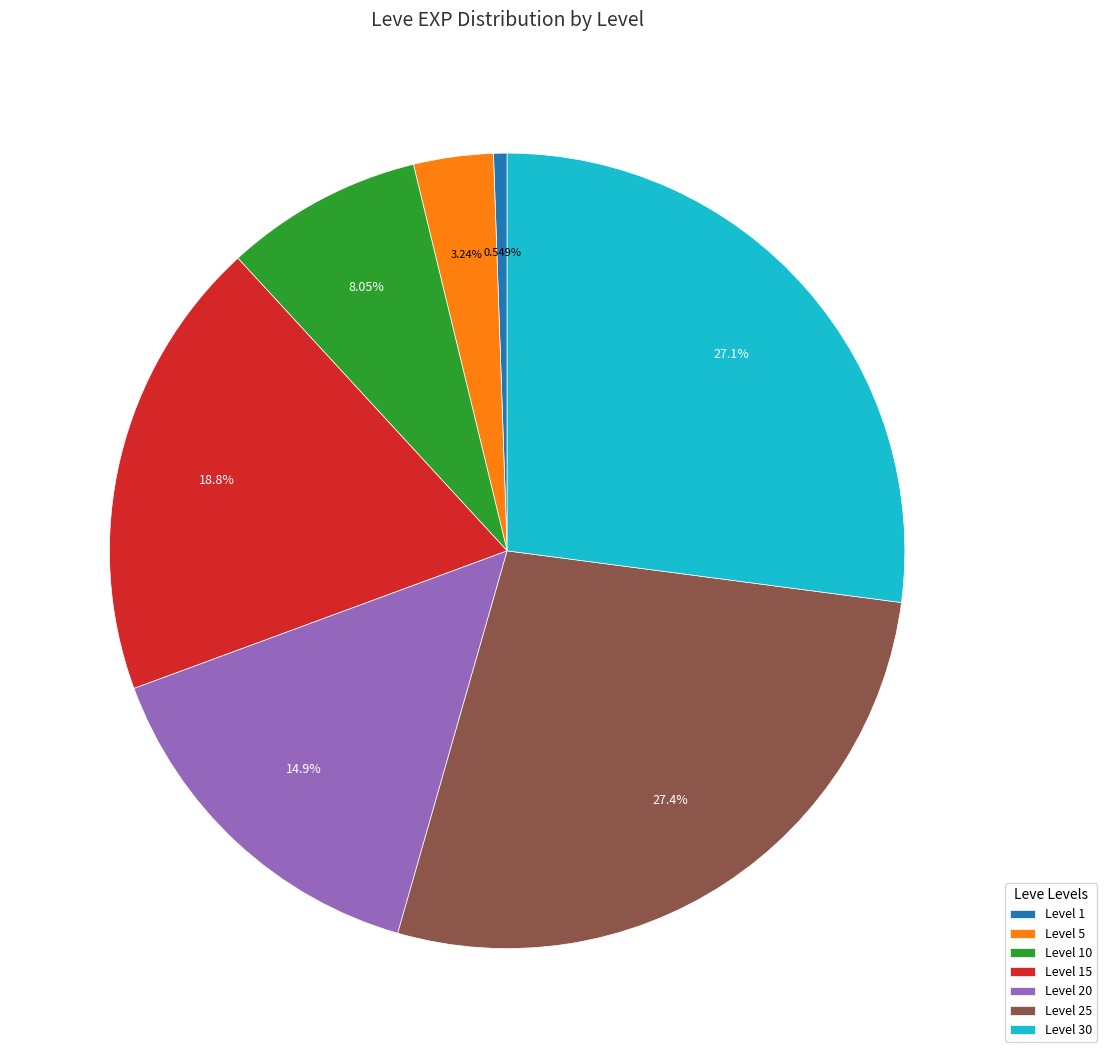

Is there a majority slice in this chart?

No